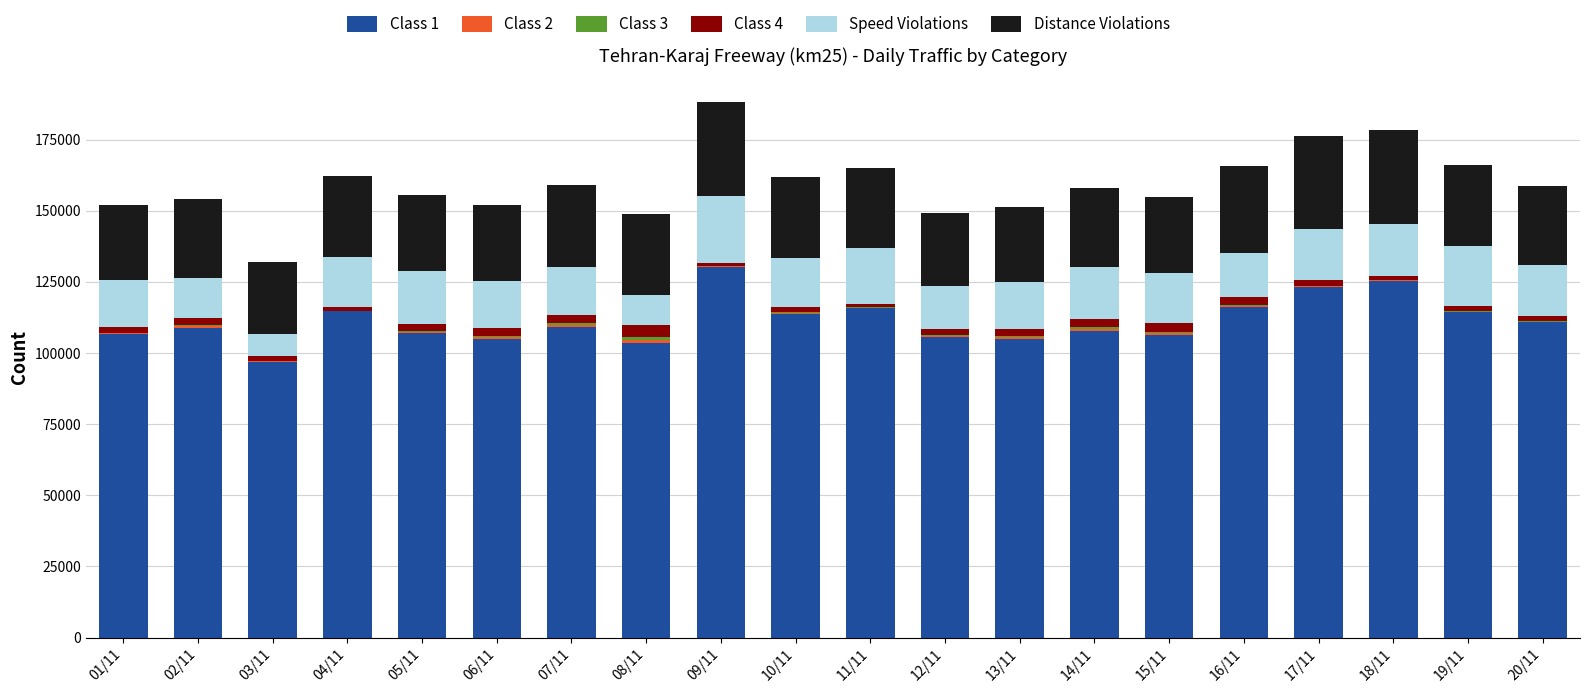

Where does the Class 1 series first go above 109101?

04/11